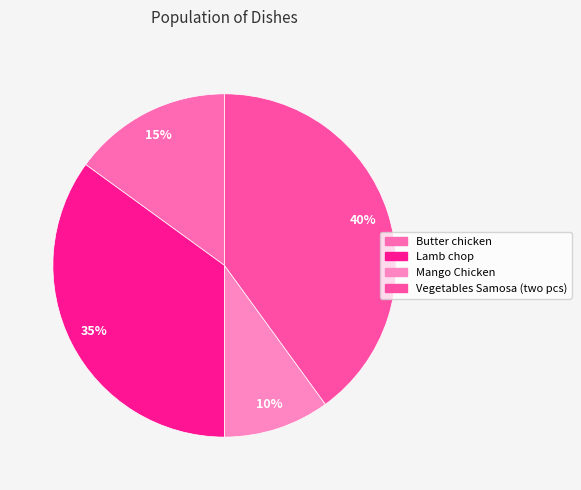

What is the largest slice in the pie chart?

Vegetables Samosa (two pcs)